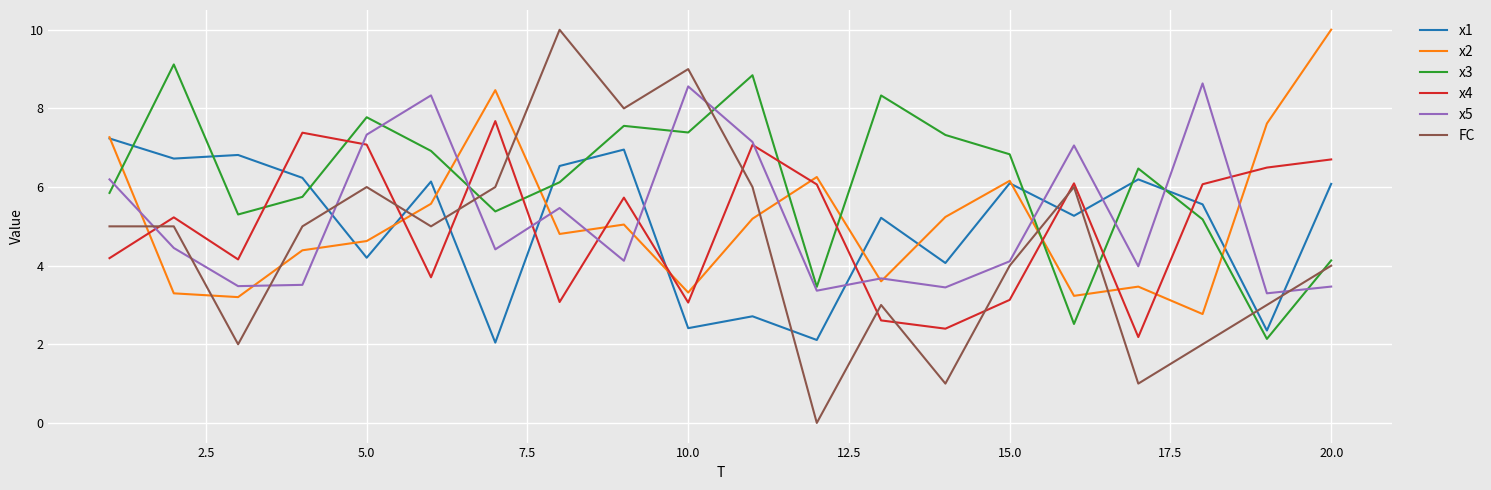

What is the maximum value for FC?

10.0